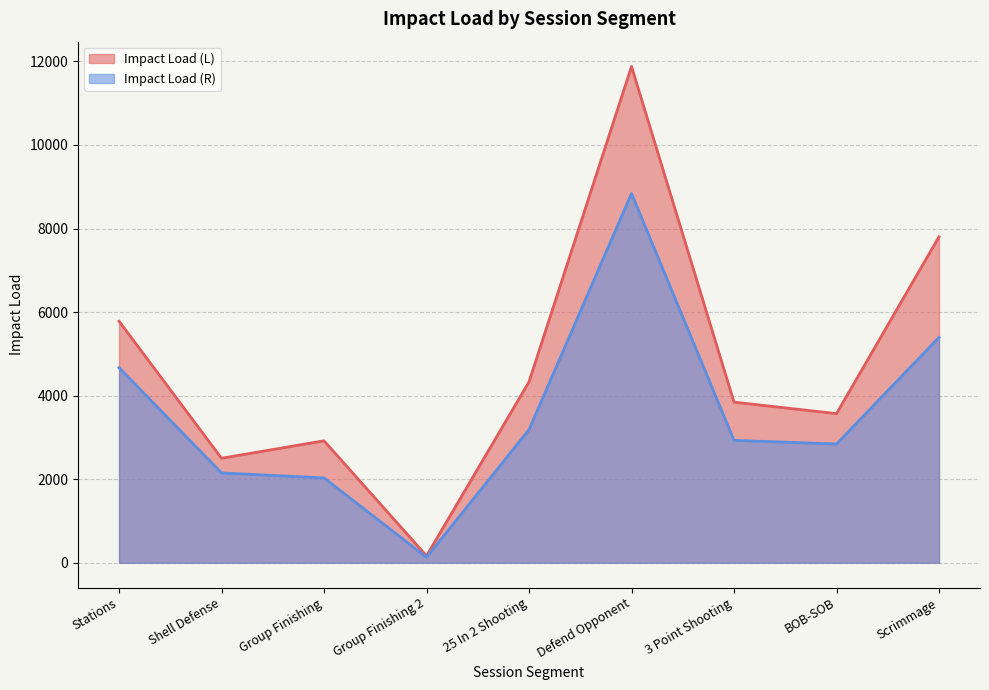

How many interior local valleys does the Impact Load (R) series have?

2